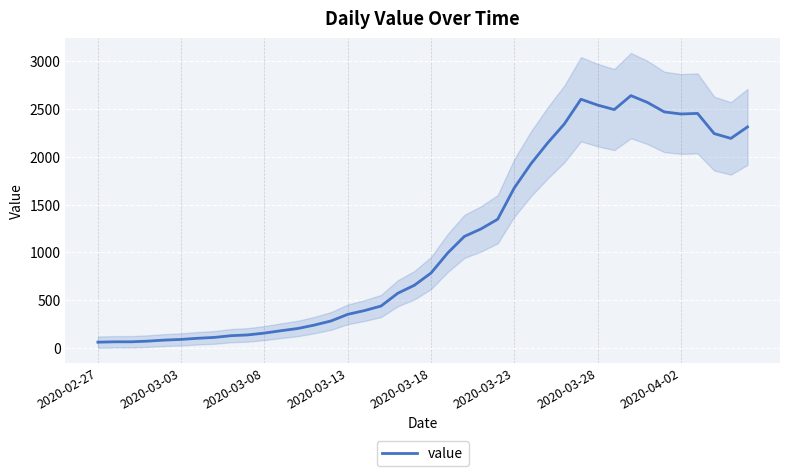

What value does the data have at 19, to the nearest 100?

700